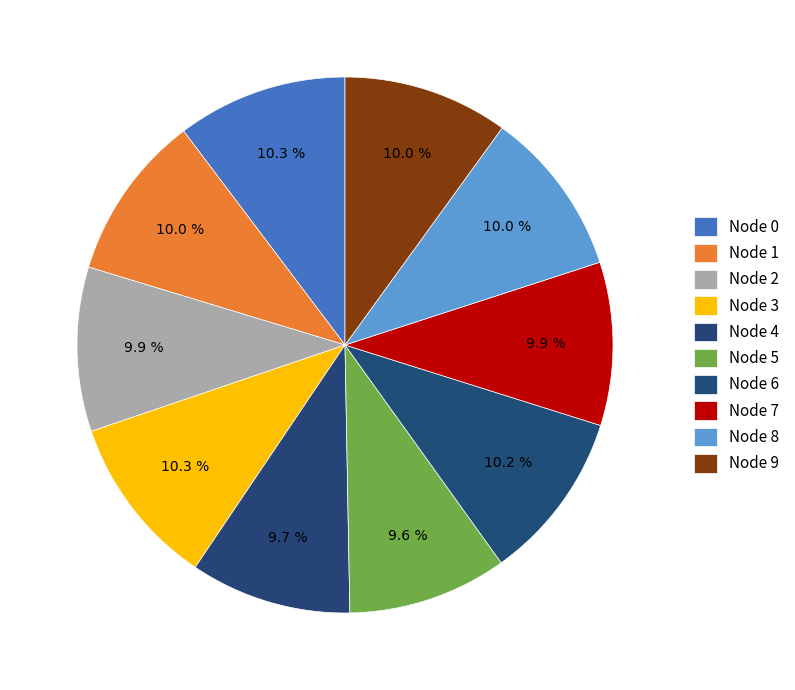

Count the number of slices in the pie.

10